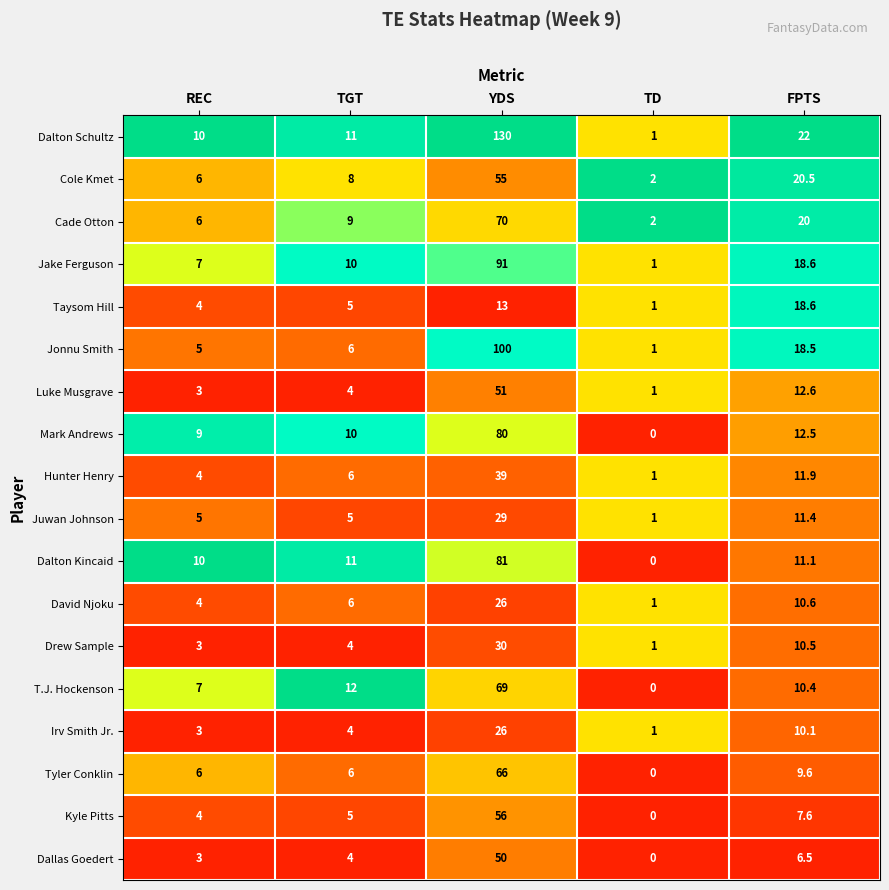

Rank the categories by Kyle Pitts value from highest to lowest.

YDS, FPTS, TGT, REC, TD